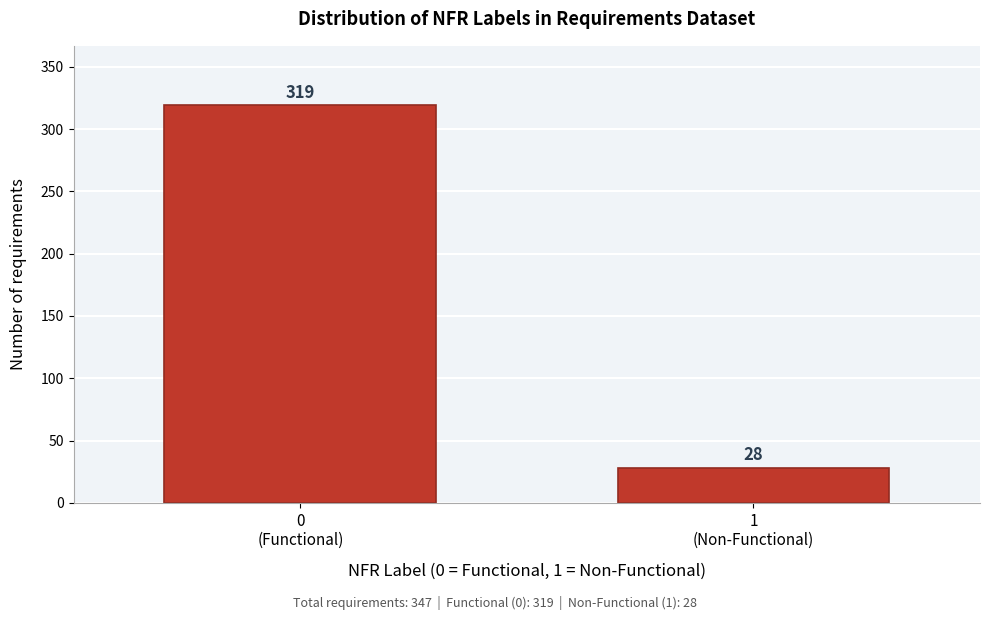

Reading right to left, extract all data points from this chart.

28	319